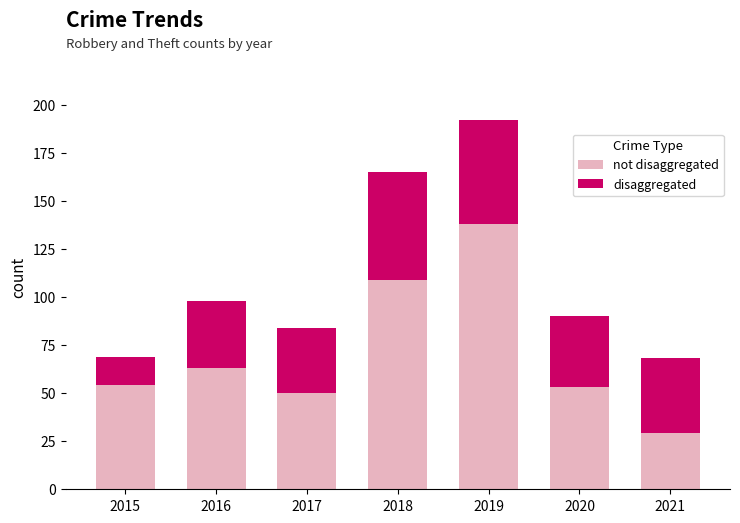

What is the total value across all series at 2020?

90